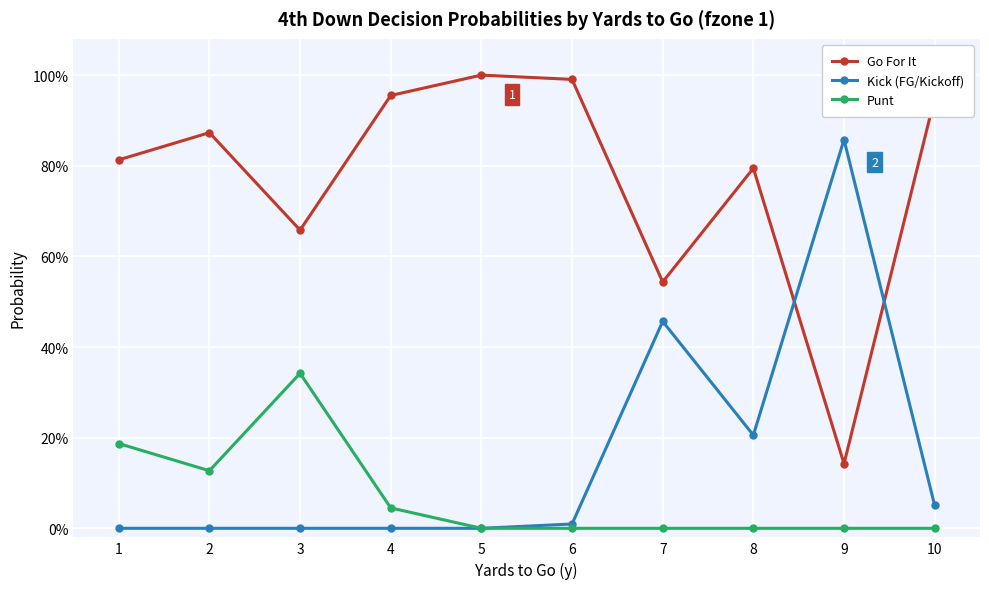

Which series changed the most between 5 and 9?

Go For It